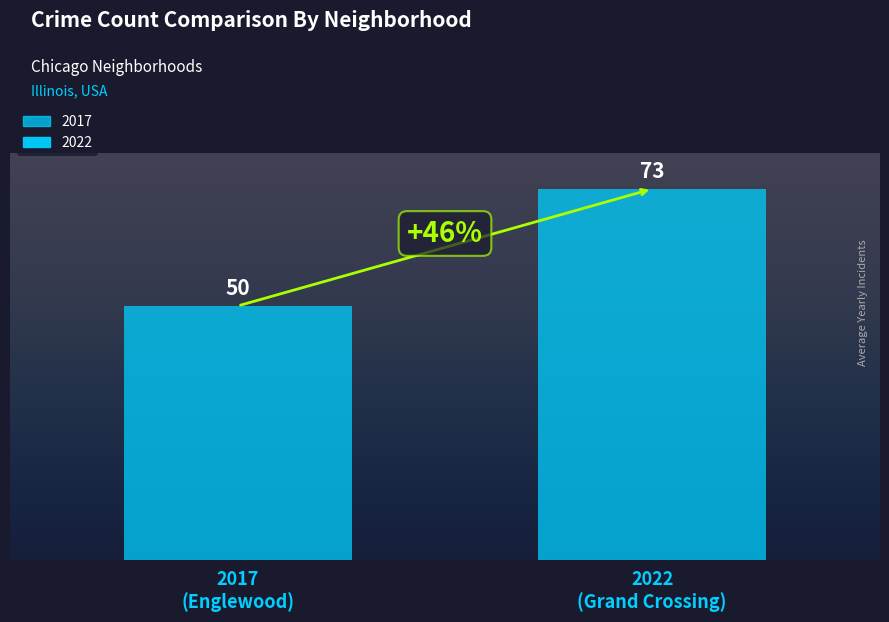

How many bars are there in total?

2